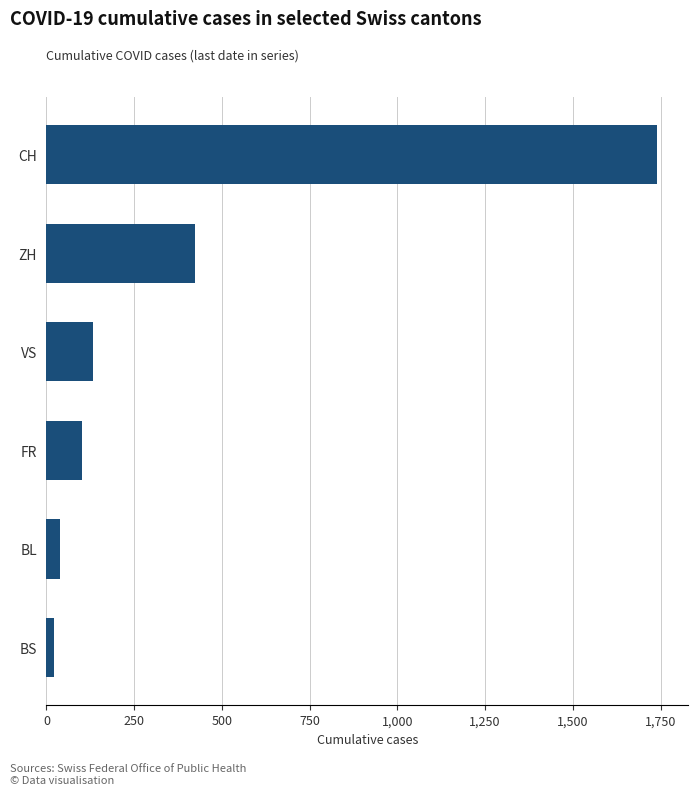

The chart shows a value of 1741 at CH. True or false?

True